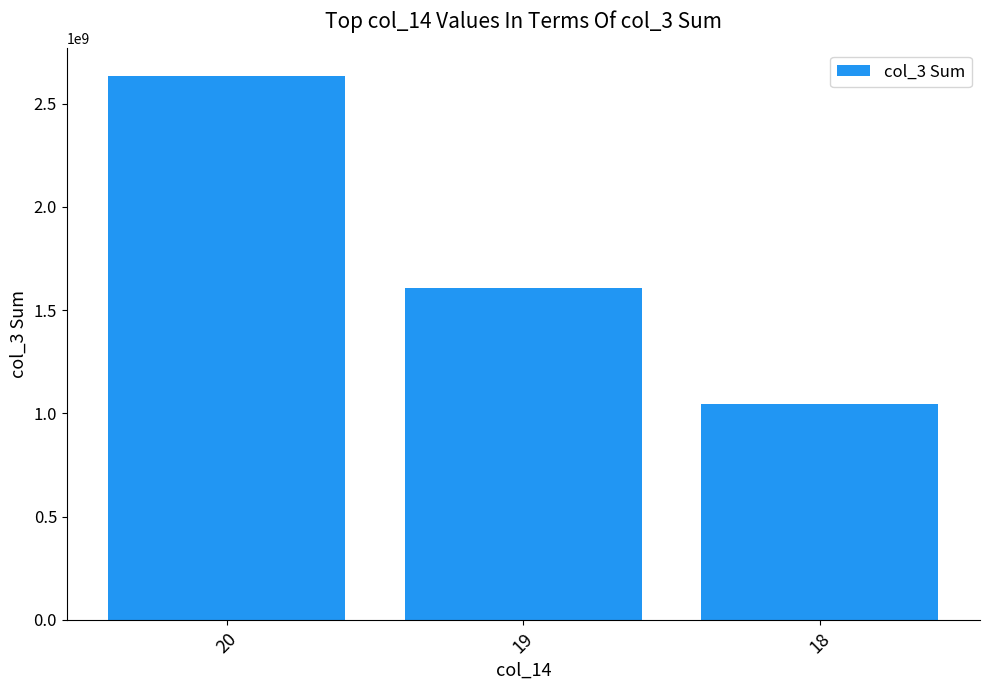

What is the difference between the maximum and minimum values?

1592696433